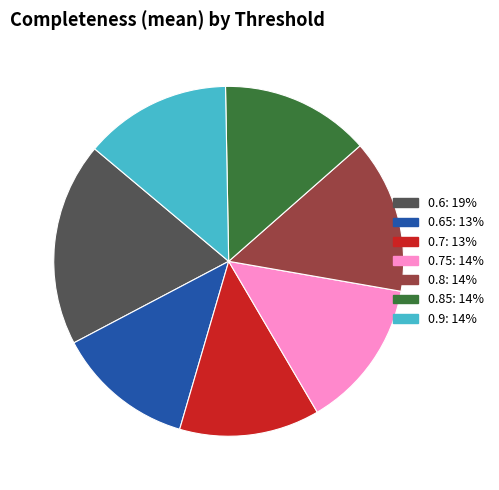

Does any single category account for the majority?

No